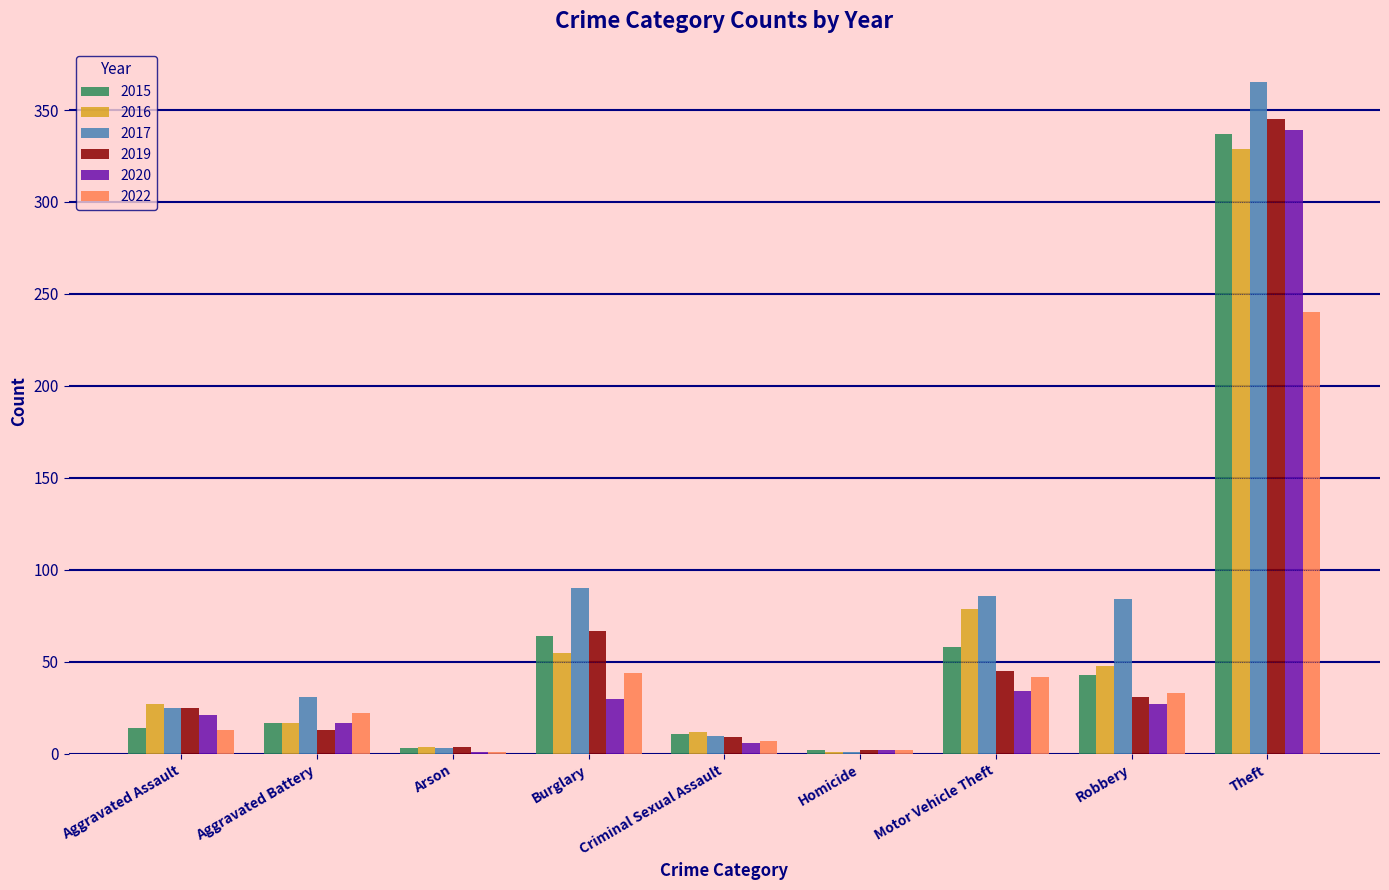

At which label is 2022 closest to 120?

Burglary